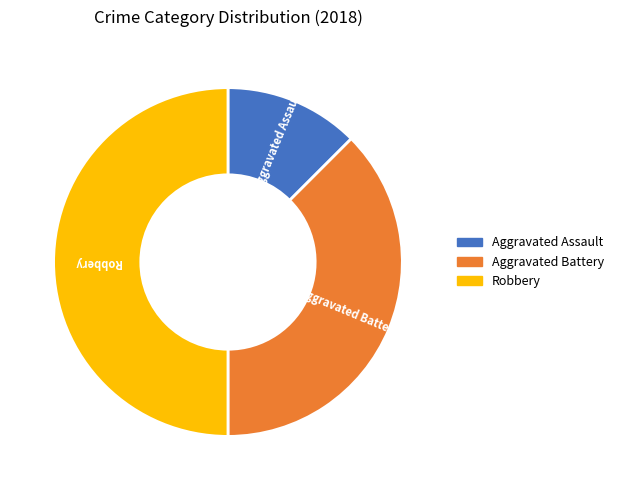

Does Aggravated Assault represent more than half of the total?

No